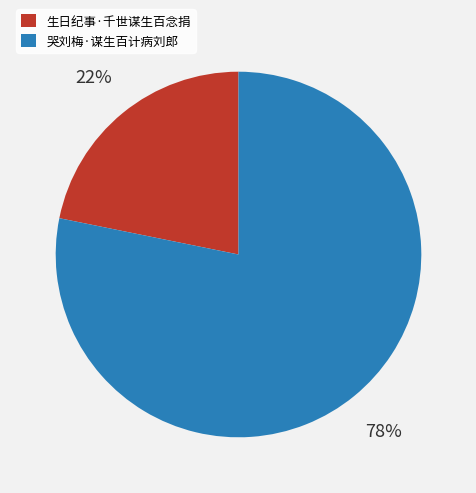

Approximately how many times larger is the value at 生日纪事·千世谋生百念捐 compared to 哭刘梅·谋生百计病刘郎?

0.3